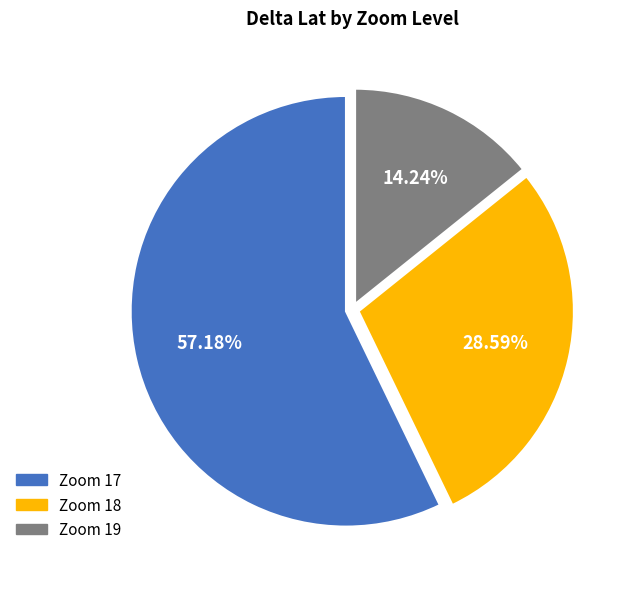

How many segments does this pie chart have?

3